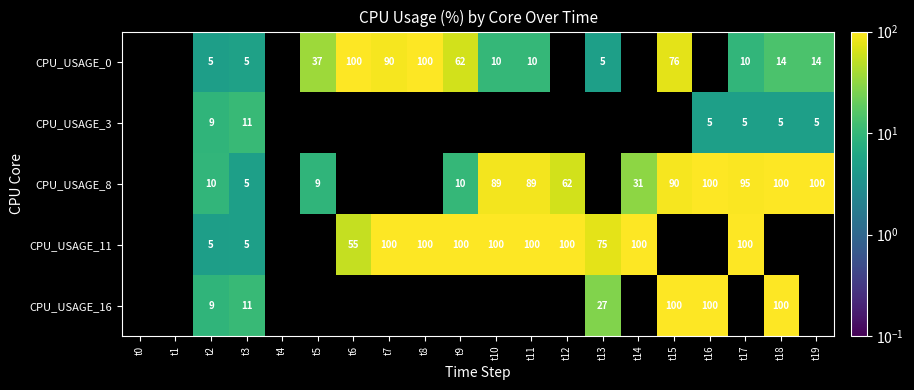

Is it true that CPU_USAGE_3 equals 5 at t19?

True